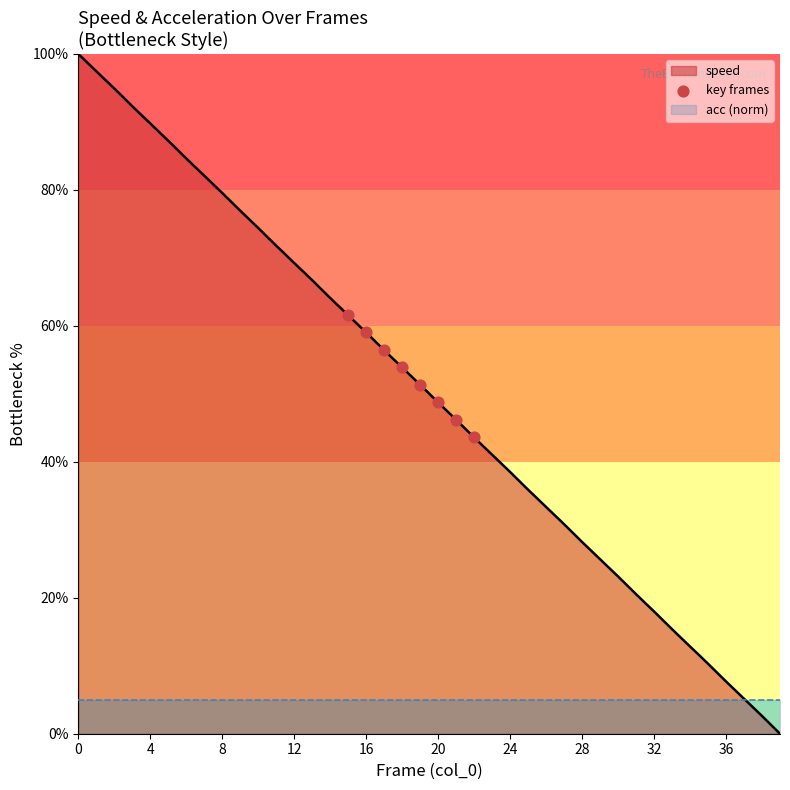

Is it true that speed equals 17.9 at 12?

False